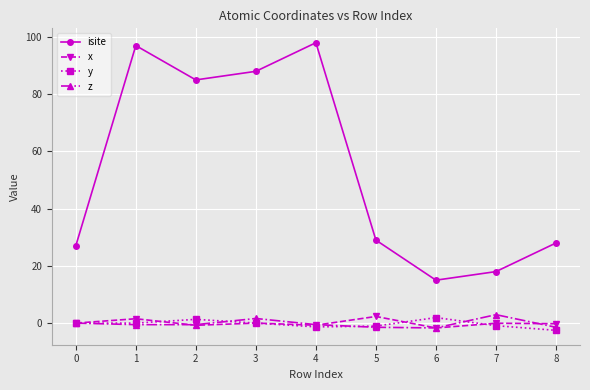

What is the total value across all series at 0?

27.0